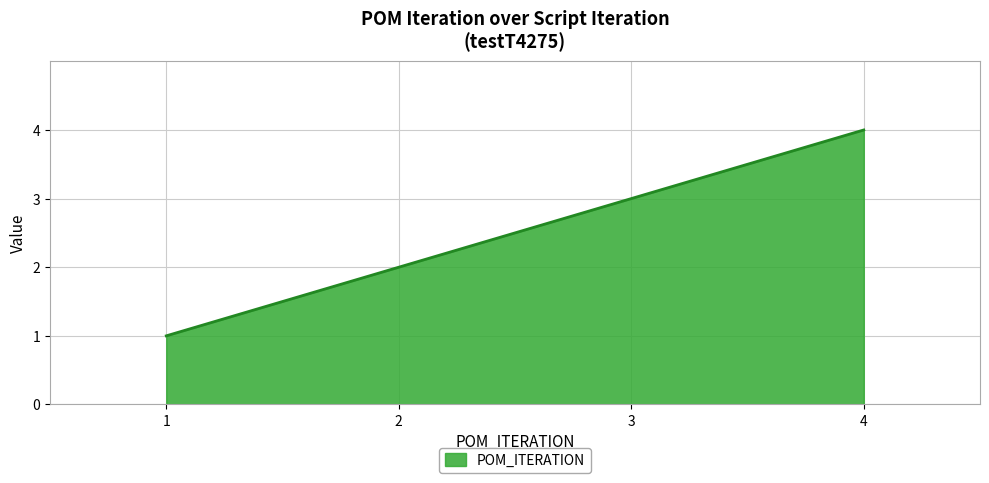

What is the ratio of the value at 2 to the value at 4?

0.5